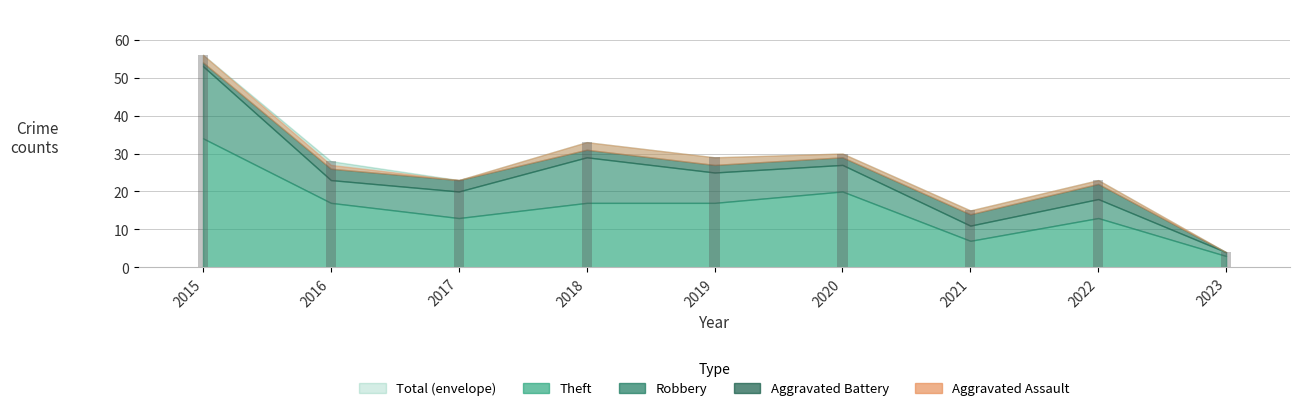

At how many categories does at least one series exceed 10?

8